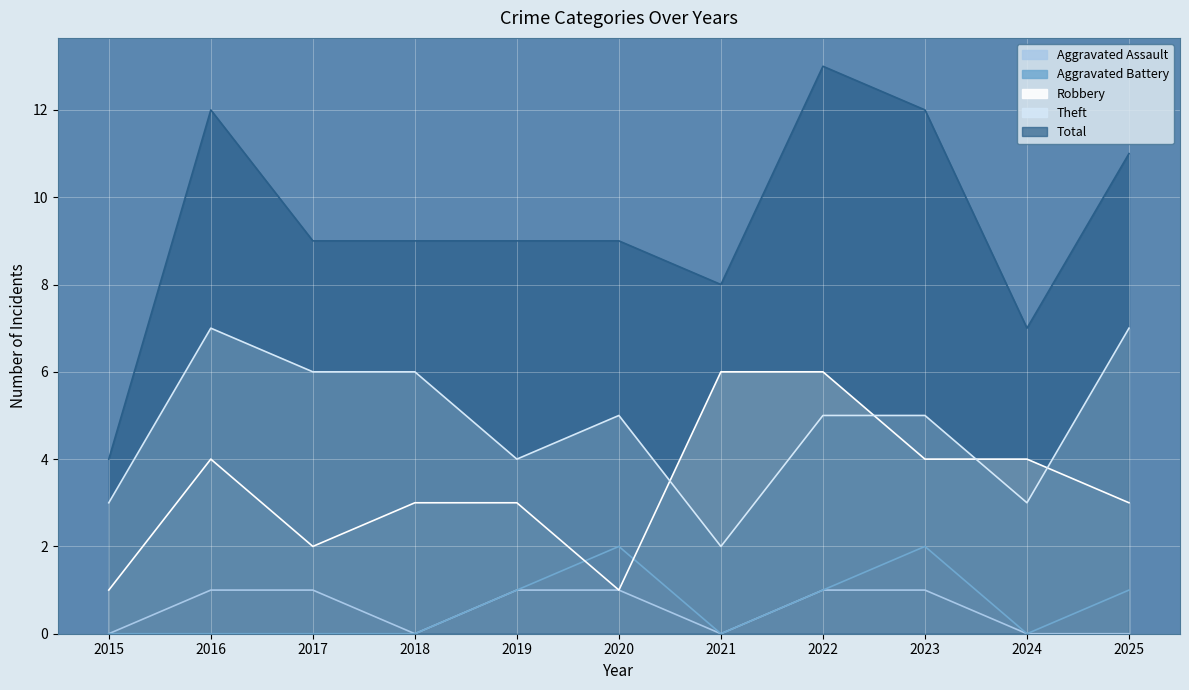

At which category does Aggravated Battery reach its first local valley?

2021